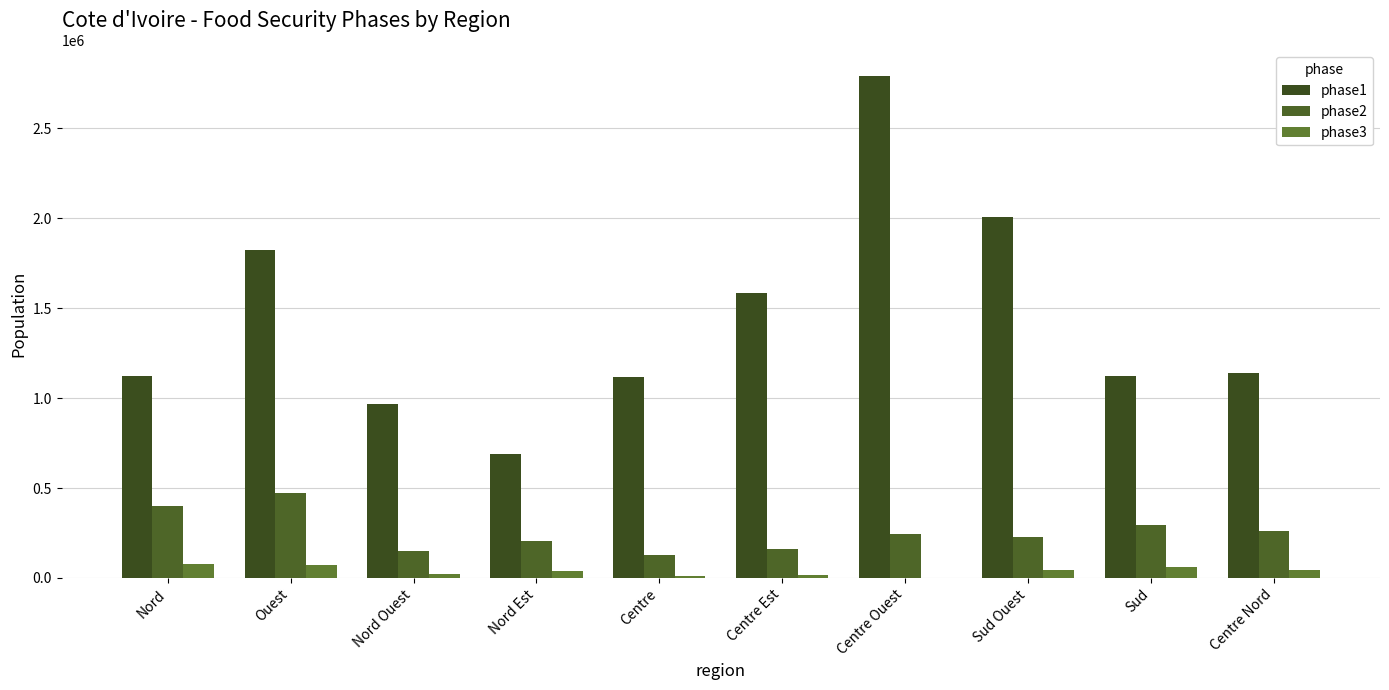

What are all the series names shown in the legend?

phase1, phase2, phase3